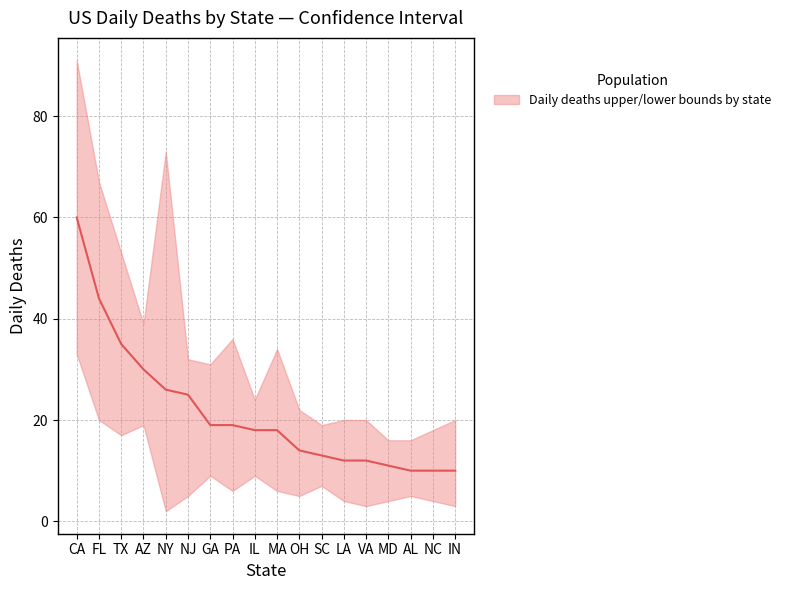

True or false: daily_deaths_mid and daily_deaths_lower intersect in this chart.

False